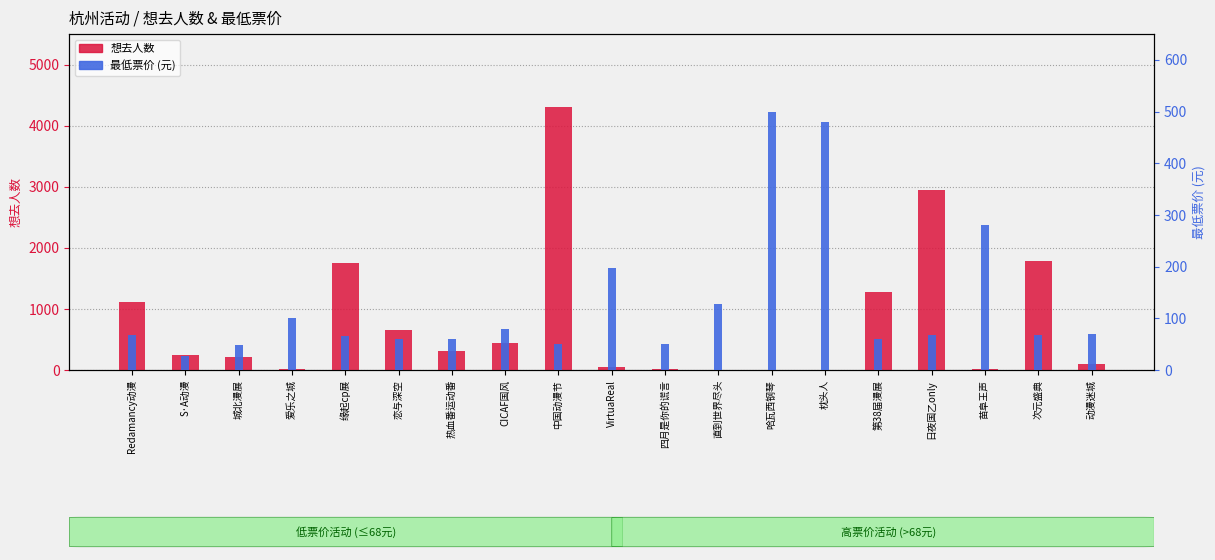

What is the greatest value displayed?

4305